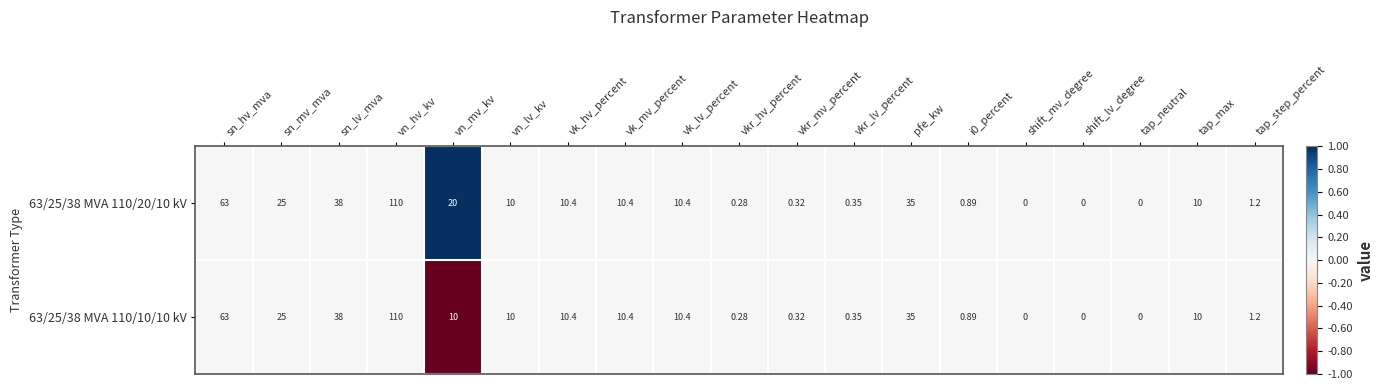

Is the value of 63/25/38 MVA 110/10/10 kV at vkr_mv_percent greater than the value of 63/25/38 MVA 110/20/10 kV at shift_lv_degree?

Yes